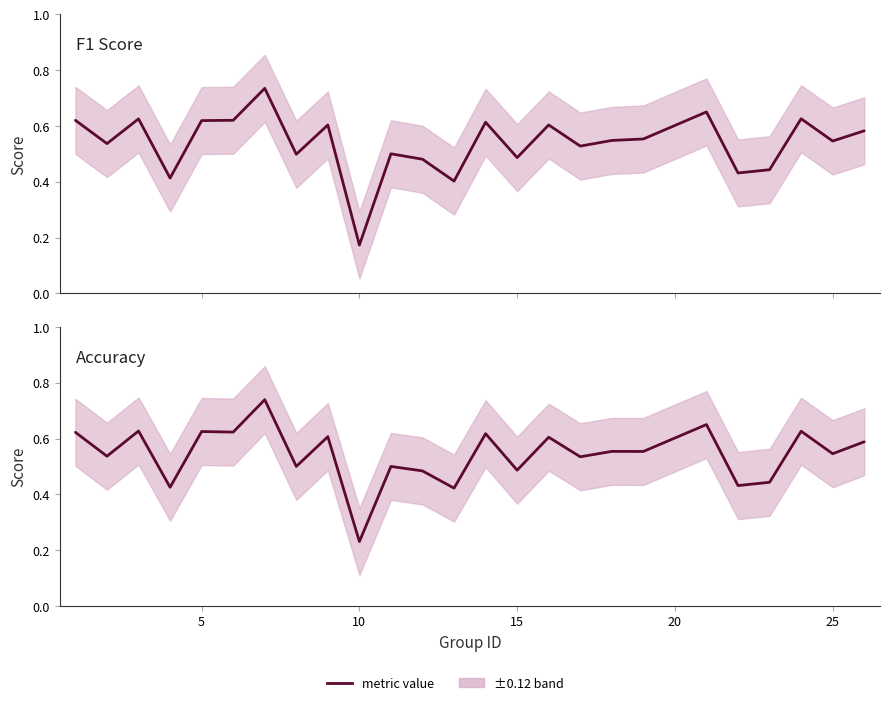

Rank the series by their average value, from lowest to highest.

f1, accuracy